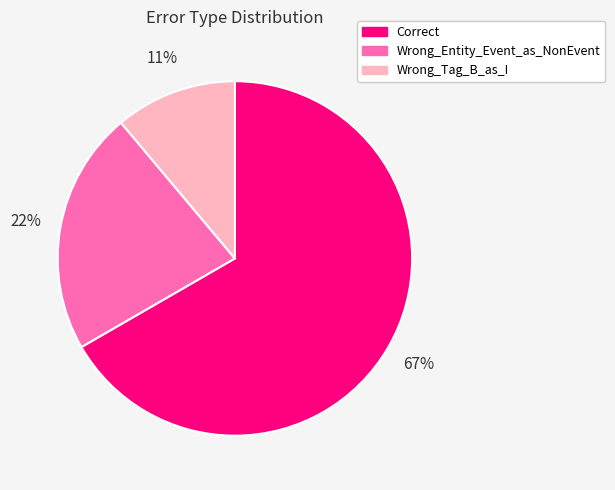

The Wrong_Entity_Event_as_NonEvent slice represents 22% of the pie. True or false?

True